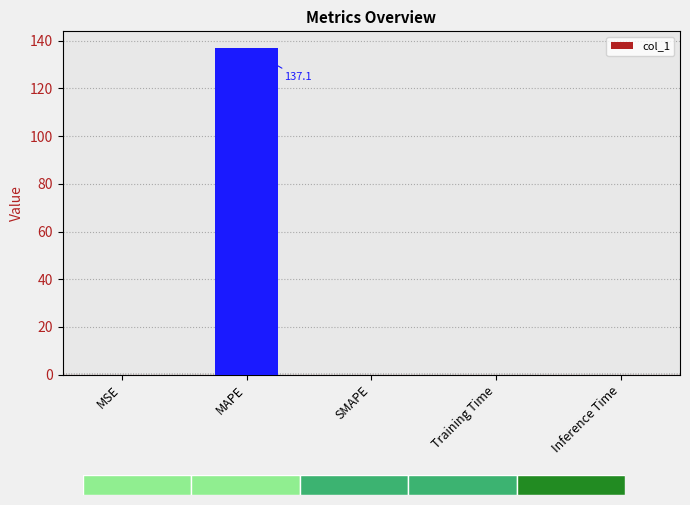

What is the change in value from MSE to MAPE?

+137.1